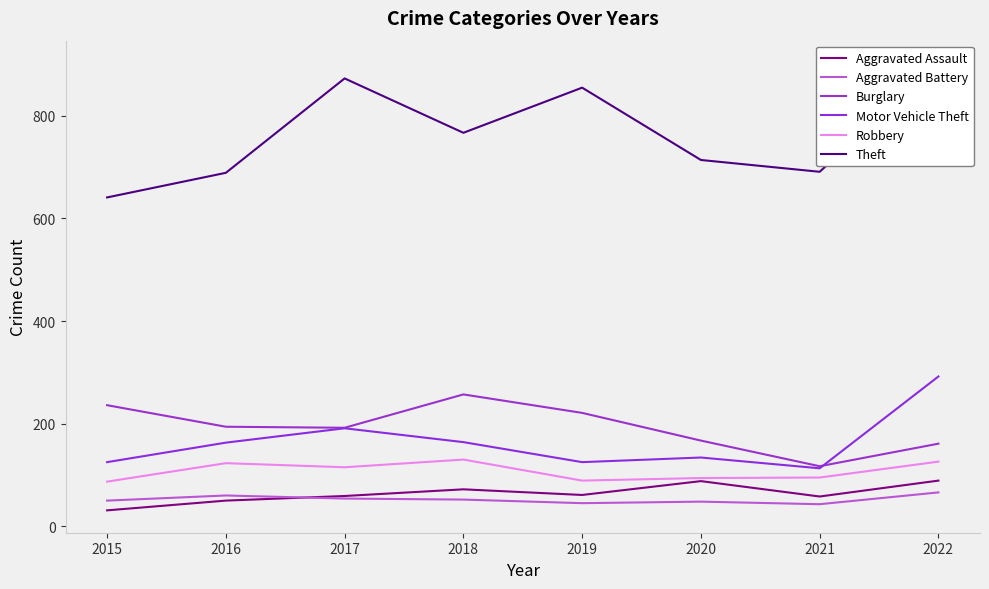

Between 2020 and 2021, which series saw the biggest shift?

Burglary